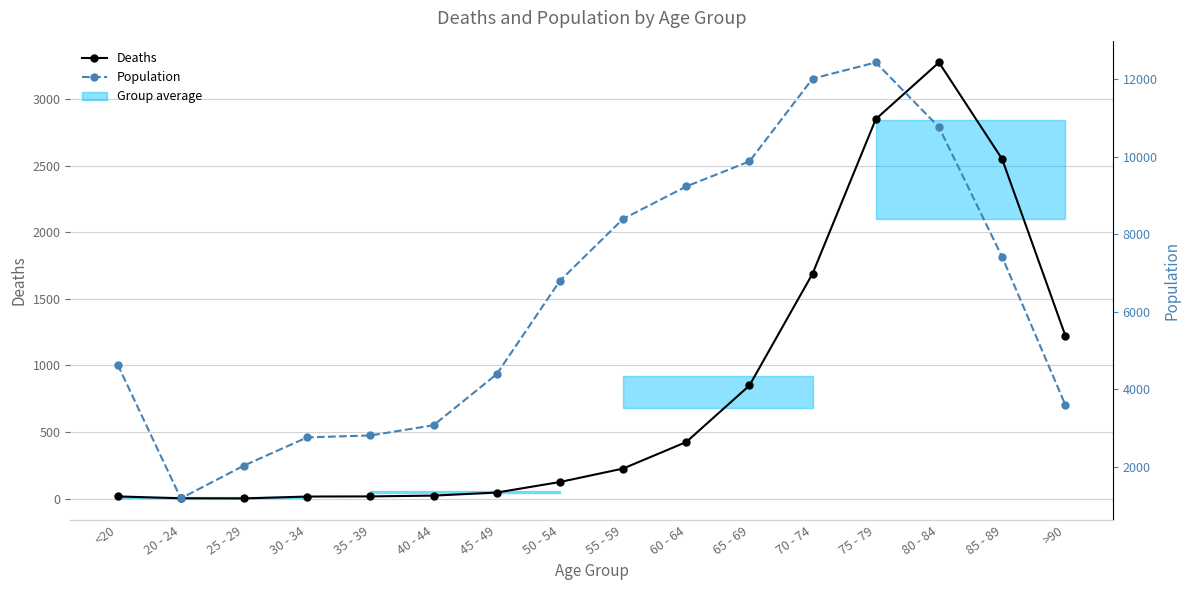

Which category has the highest value in the Deaths series?

80 - 84